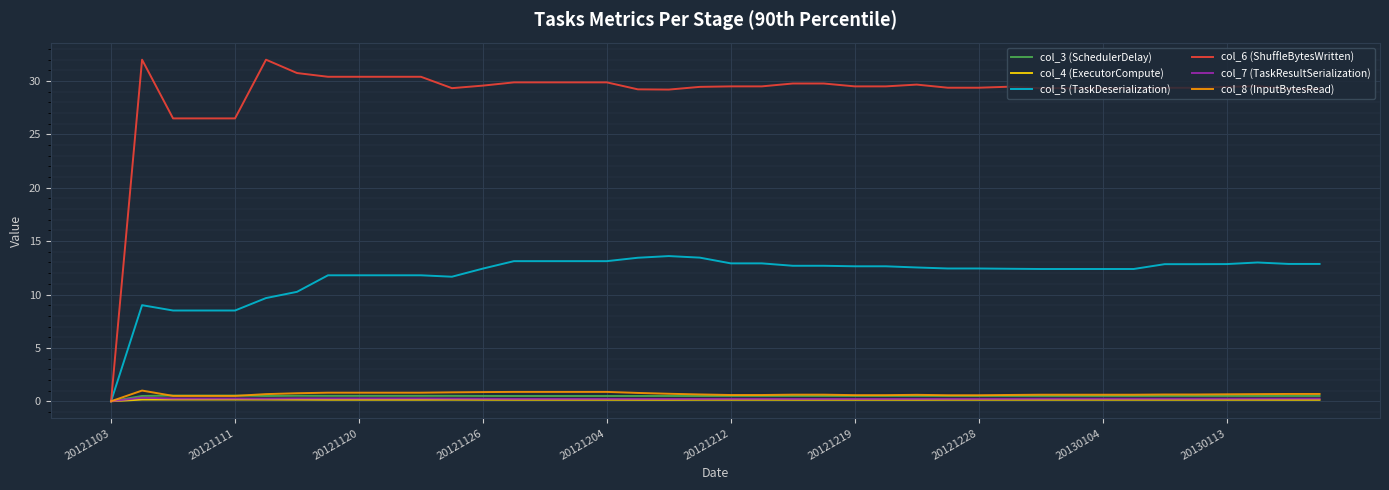

What is the average value of the col_5 (TaskDeserialization) series?

11.8